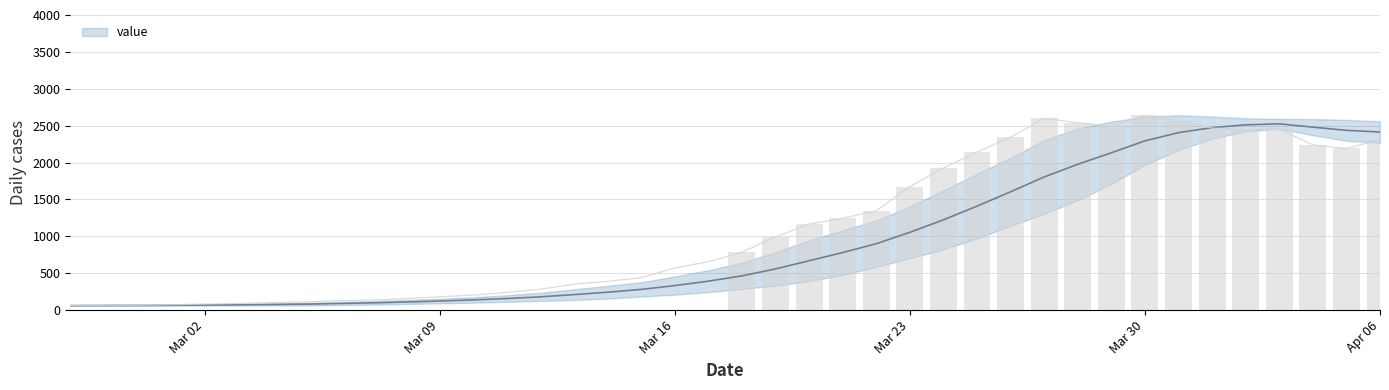

Rank the categories by value from highest to lowest.

2020-03-30, 2020-03-27, 2020-03-31, 2020-03-28, 2020-03-29, 2020-04-01, 2020-04-03, 2020-04-02, 2020-03-26, 2020-04-06, 2020-04-04, 2020-04-05, 2020-03-25, 2020-03-24, 2020-03-23, 2020-03-22, 2020-03-21, 2020-03-20, 2020-03-19, 2020-03-18, 2020-03-17, 2020-03-16, 2020-03-15, 2020-03-14, 2020-03-13, 2020-03-12, 2020-03-11, 2020-03-10, 2020-03-09, 2020-03-08, 2020-03-07, 2020-03-06, 2020-03-05, 2020-03-04, 2020-03-03, 2020-03-02, 2020-03-01, 2020-02-28, 2020-02-29, 2020-02-27